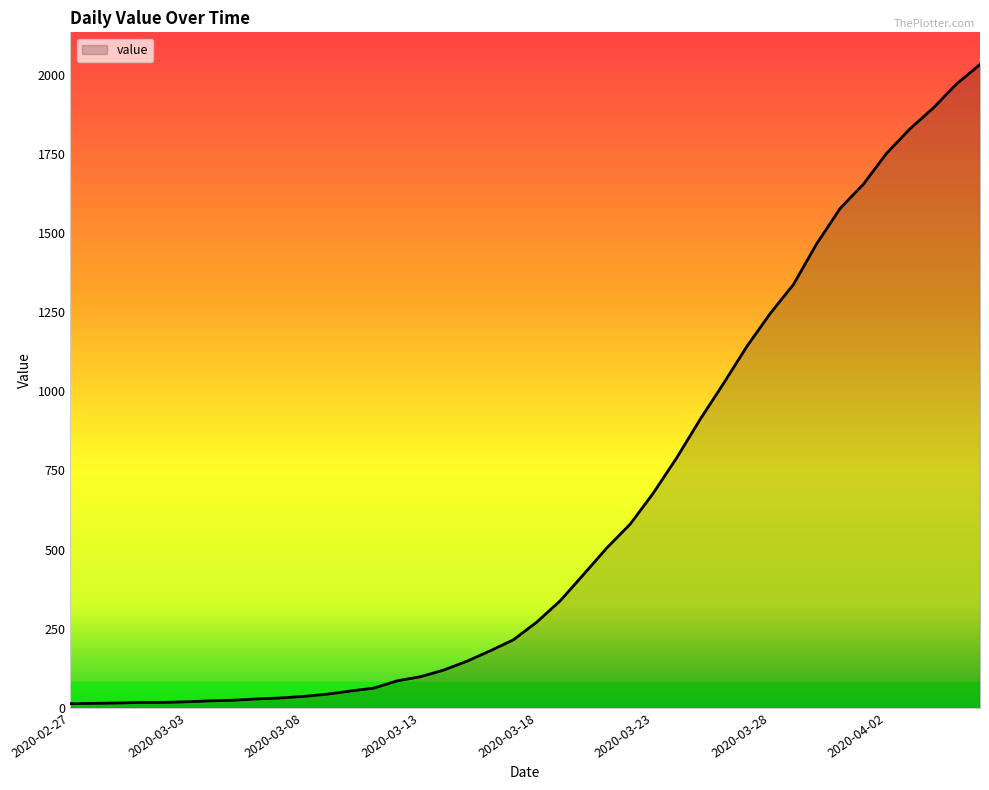

What is the difference between the maximum and minimum values?

2019